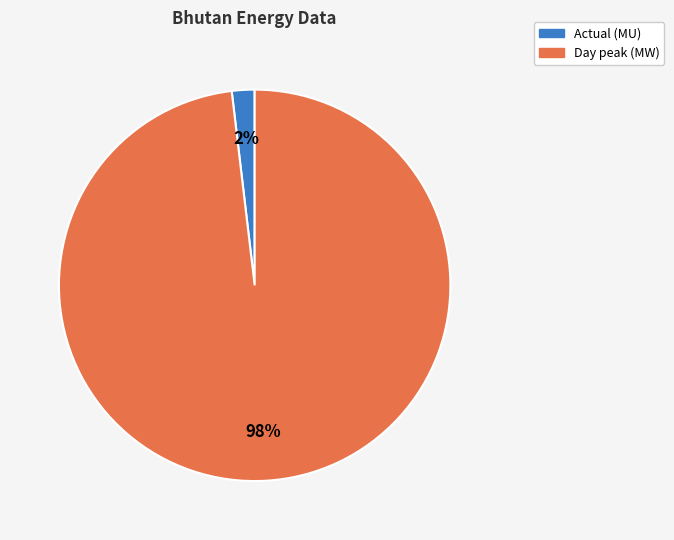

How many slices are in this pie chart?

2